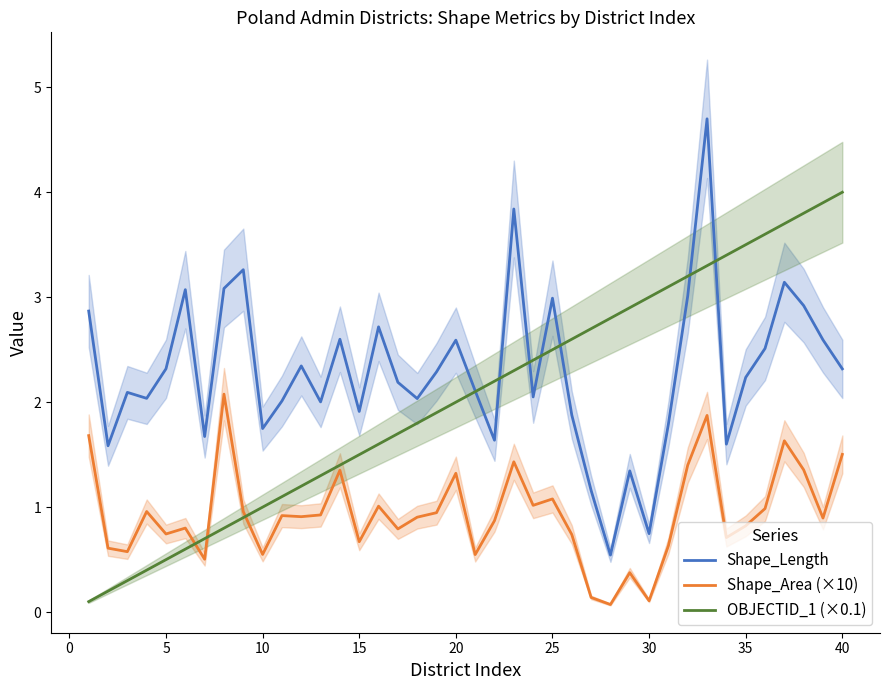

Which series has the largest range (max minus min)?

Shape_Length